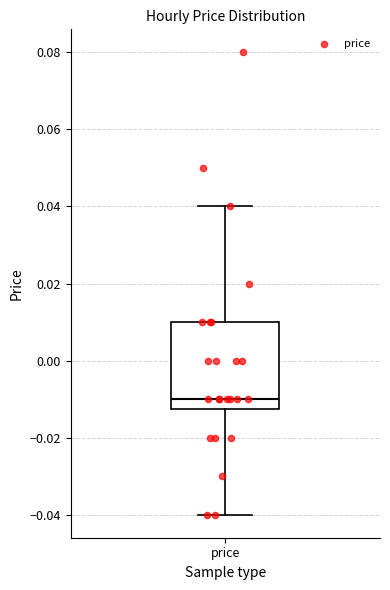

Transcribe this box plot: give where the median line is, the range the box spans, and where the two whiskers end, as read against the y-axis. The values are not printed on the chart, so give them approximately, as read against the axis.

median -0.010, box -0.012 to 0.010, whiskers -0.040 to 0.040